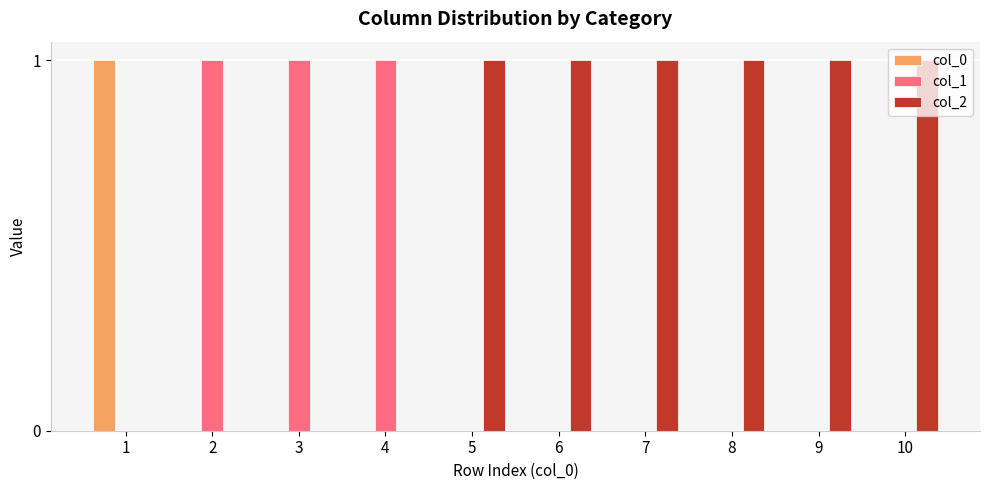

Reading left to right, extract all data points from this chart.

col_0: 1	0	0	0	0	0	0	0	0	0
col_1: 0	1	1	1	0	0	0	0	0	0
col_2: 0	0	0	0	1	1	1	1	1	1